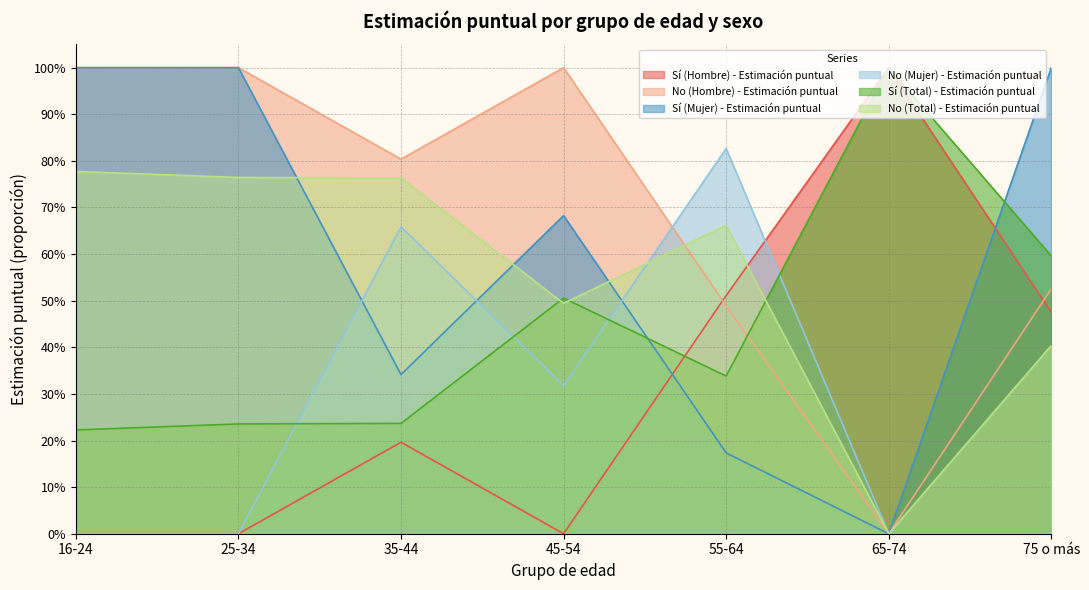

At which category is the sum across all series the highest?

16-24